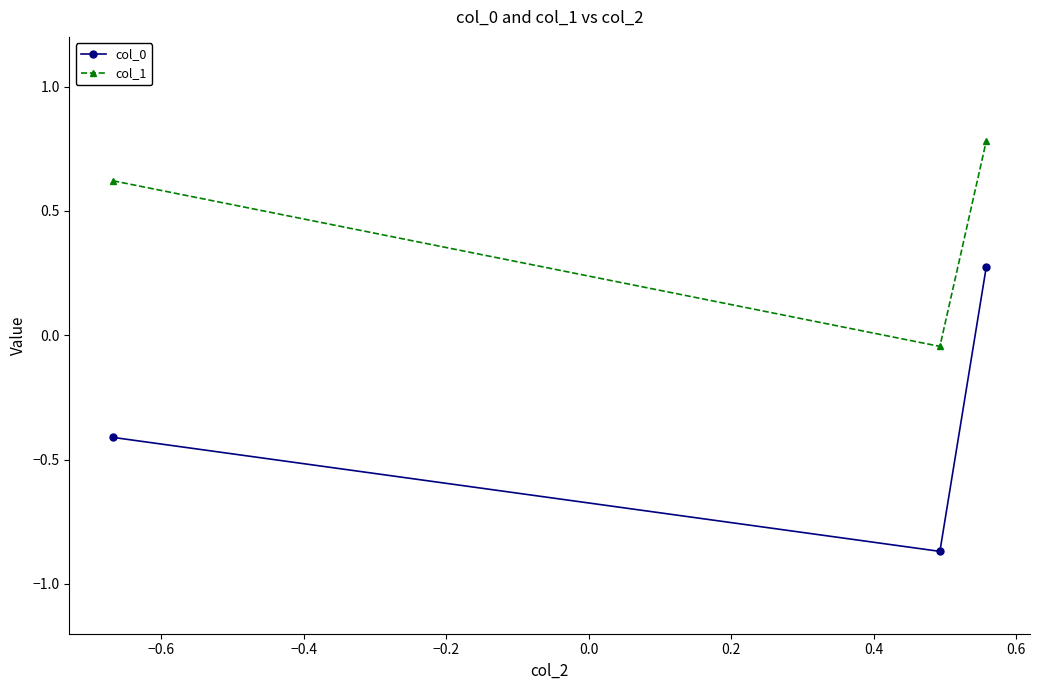

What is the difference between the maximum and minimum values in the col_1 series?

0.8